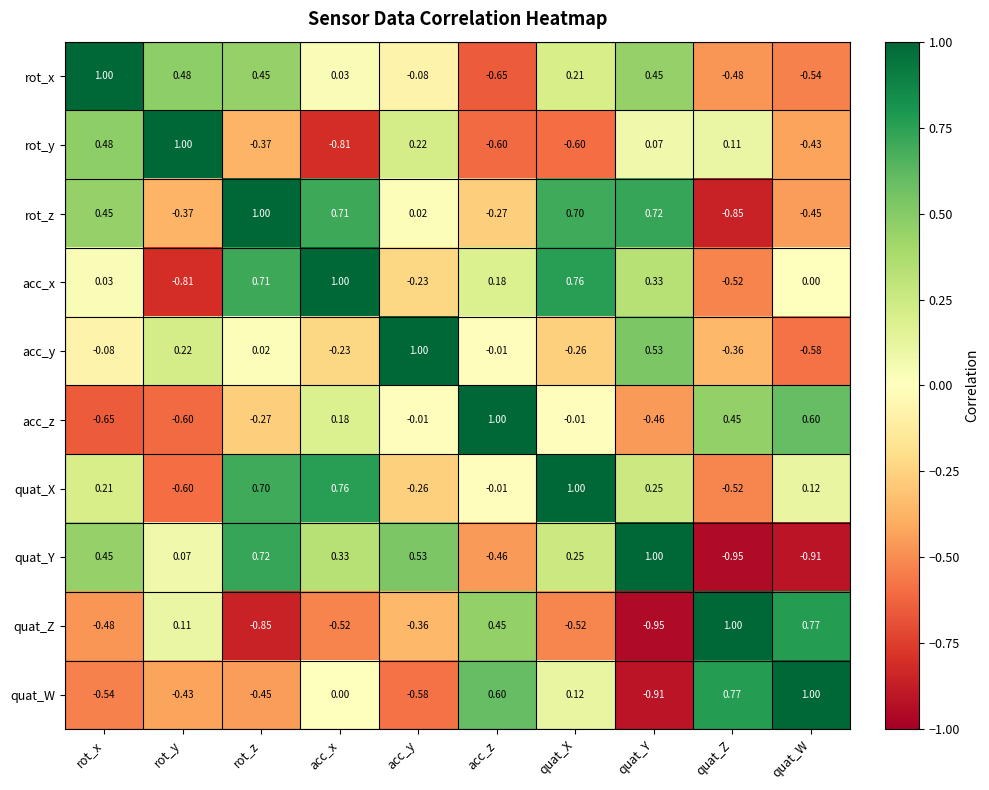

At which category is the sum across all series the highest?

rot_z